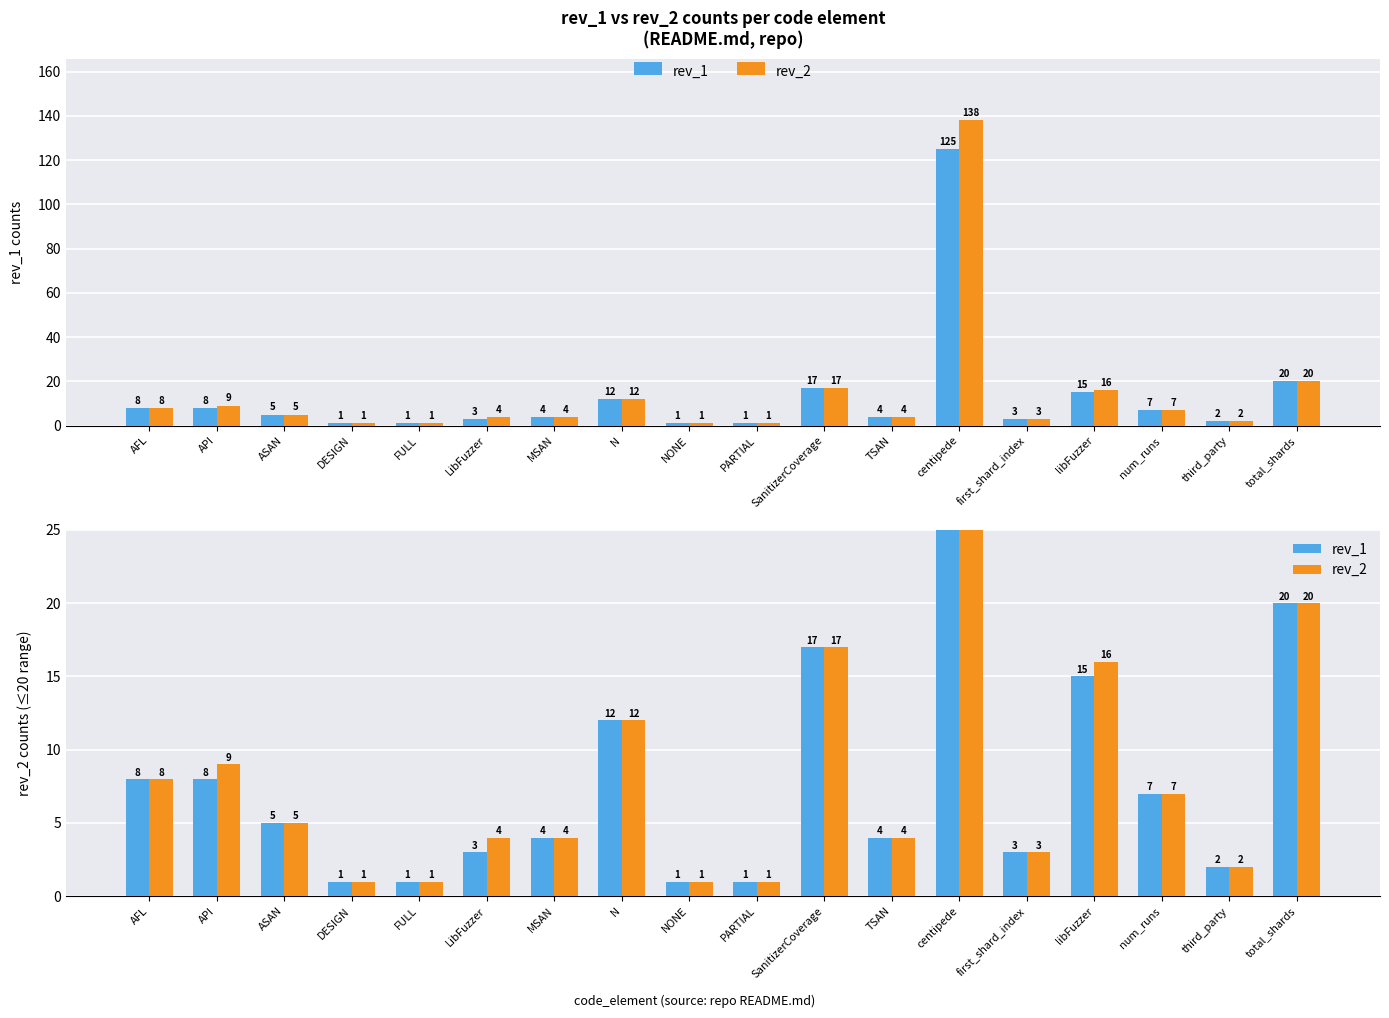

The value of rev_1 at FULL is 2. True or false?

False